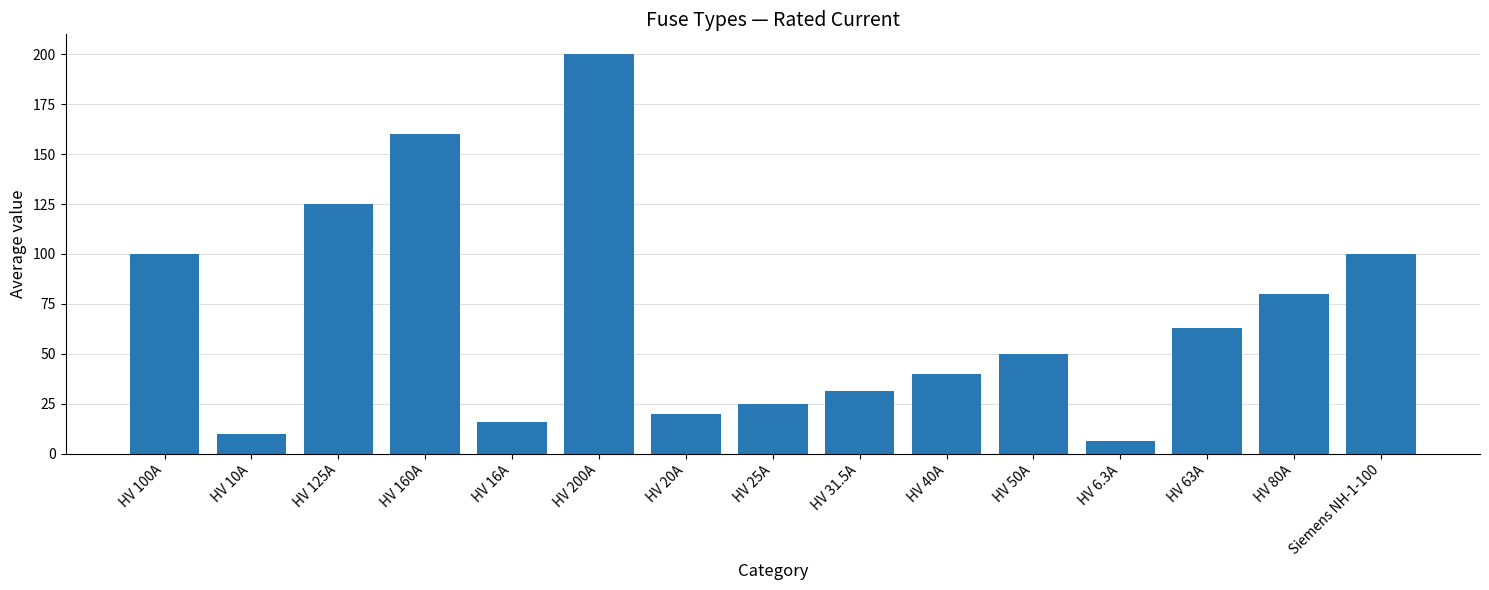

True or false: the data shows 16.7 at HV 10A.

False